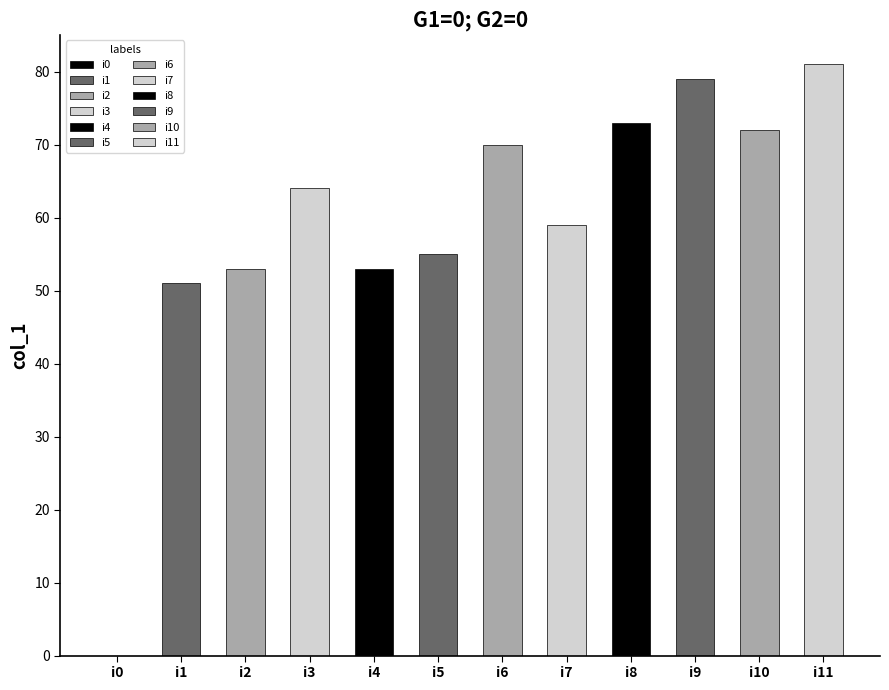

What is the value of the 9th bar from the left?

73